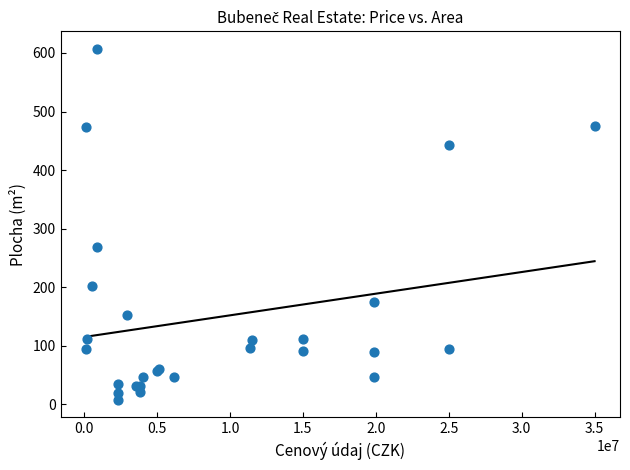

What Y value in the scatter plot is closest to 307?

269.0